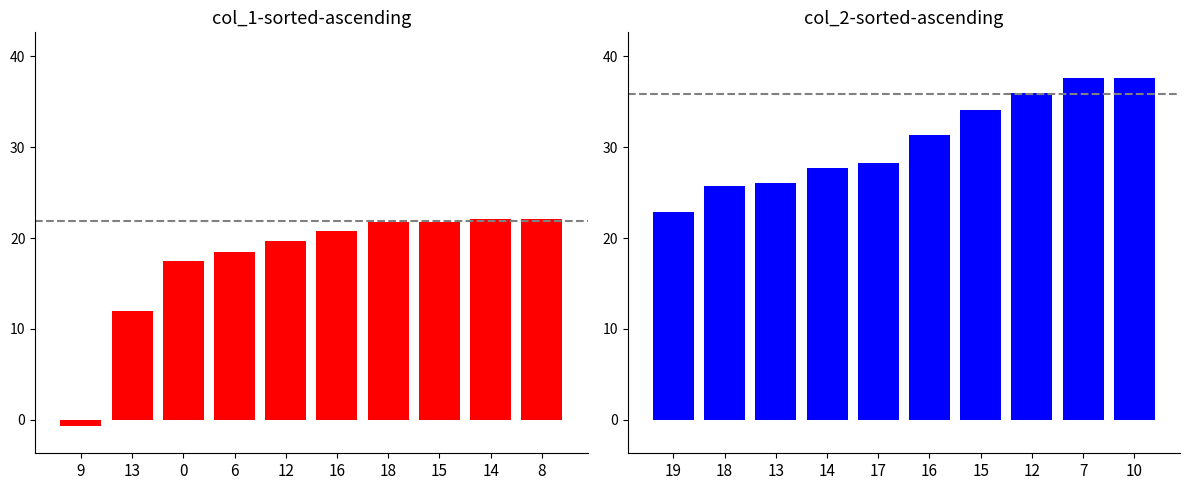

What is the label of the 4th bar from the right?

18